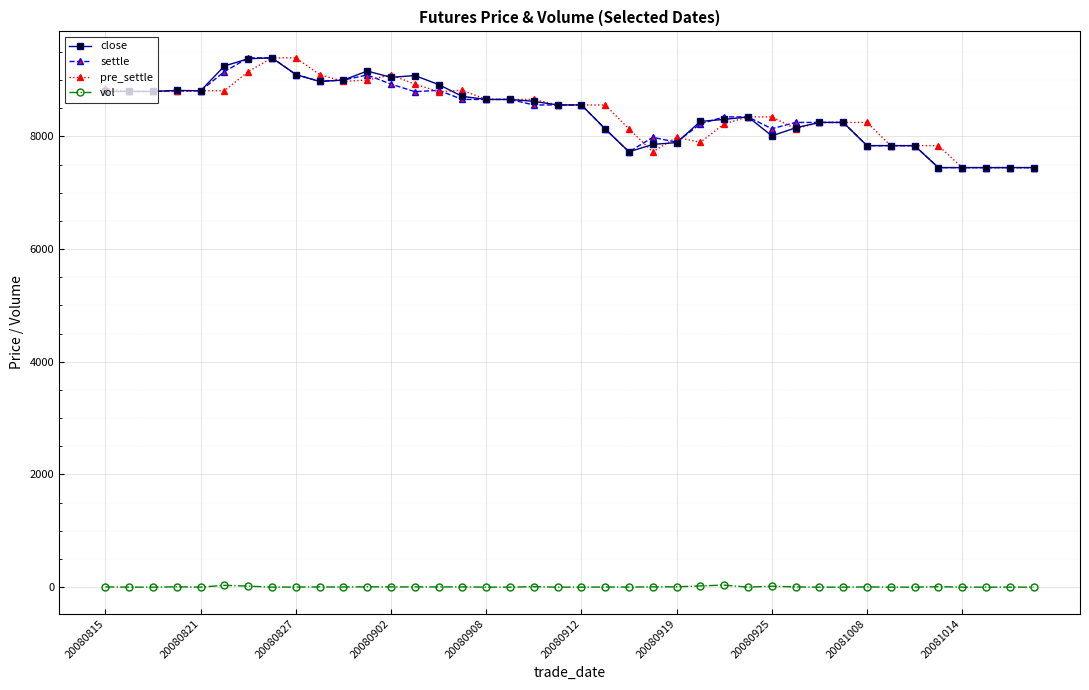

What is the greatest value displayed?

9394